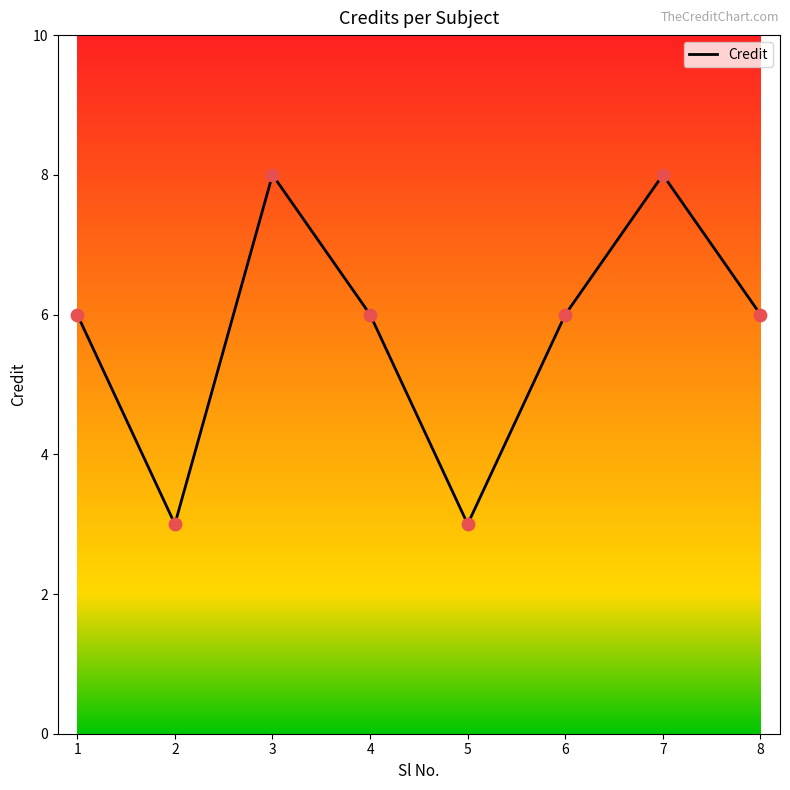

Between 1 and 3, which is larger?

3